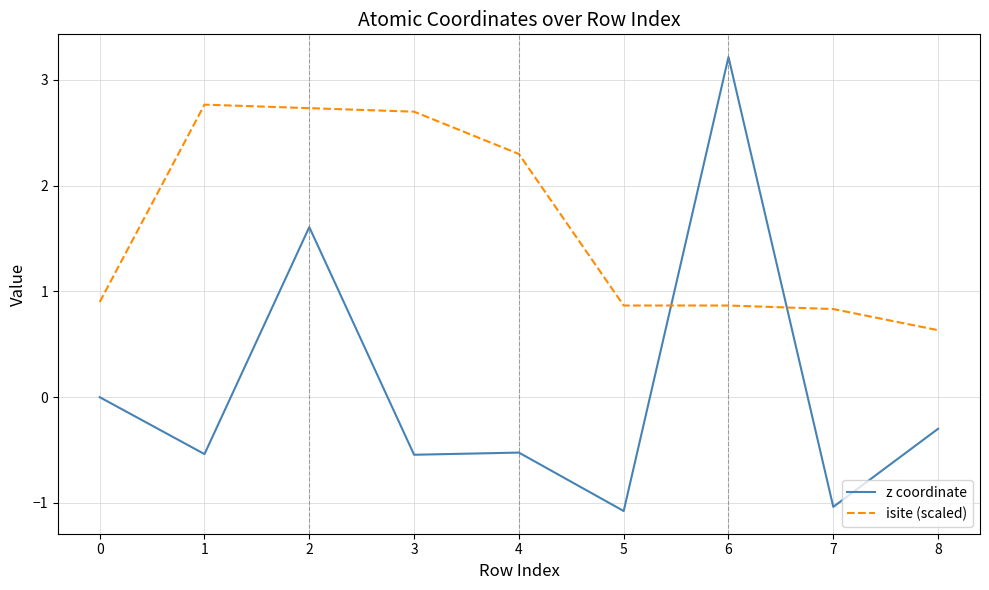

What is the maximum value shown in the chart?

3.2